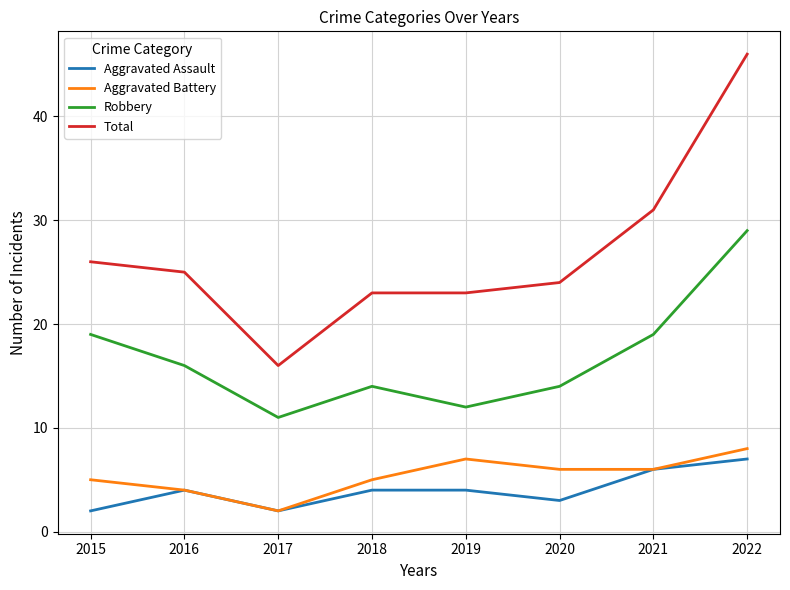

What is the difference between the maximum and minimum values in the Aggravated Battery series?

6